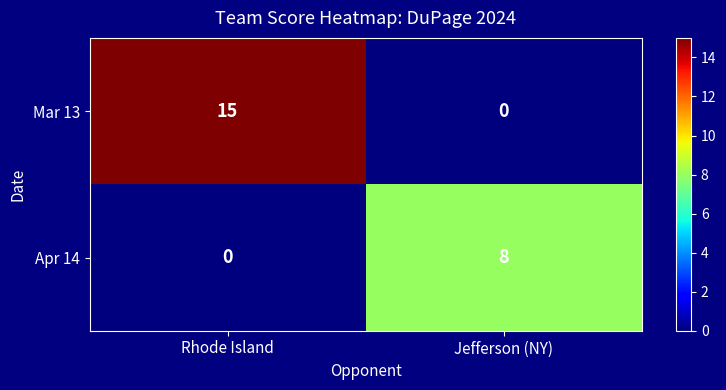

What is the difference between the Mar 13 values at Jefferson (NY) and Rhode Island?

15